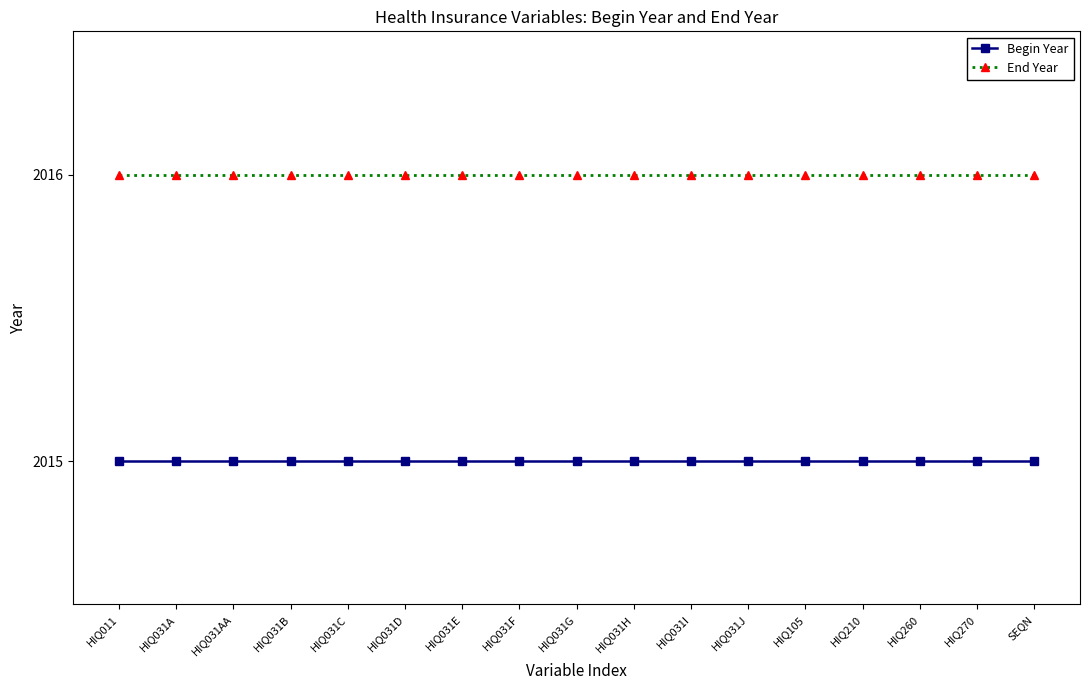

List the series in order of their peak value, highest first.

End Year, Begin Year